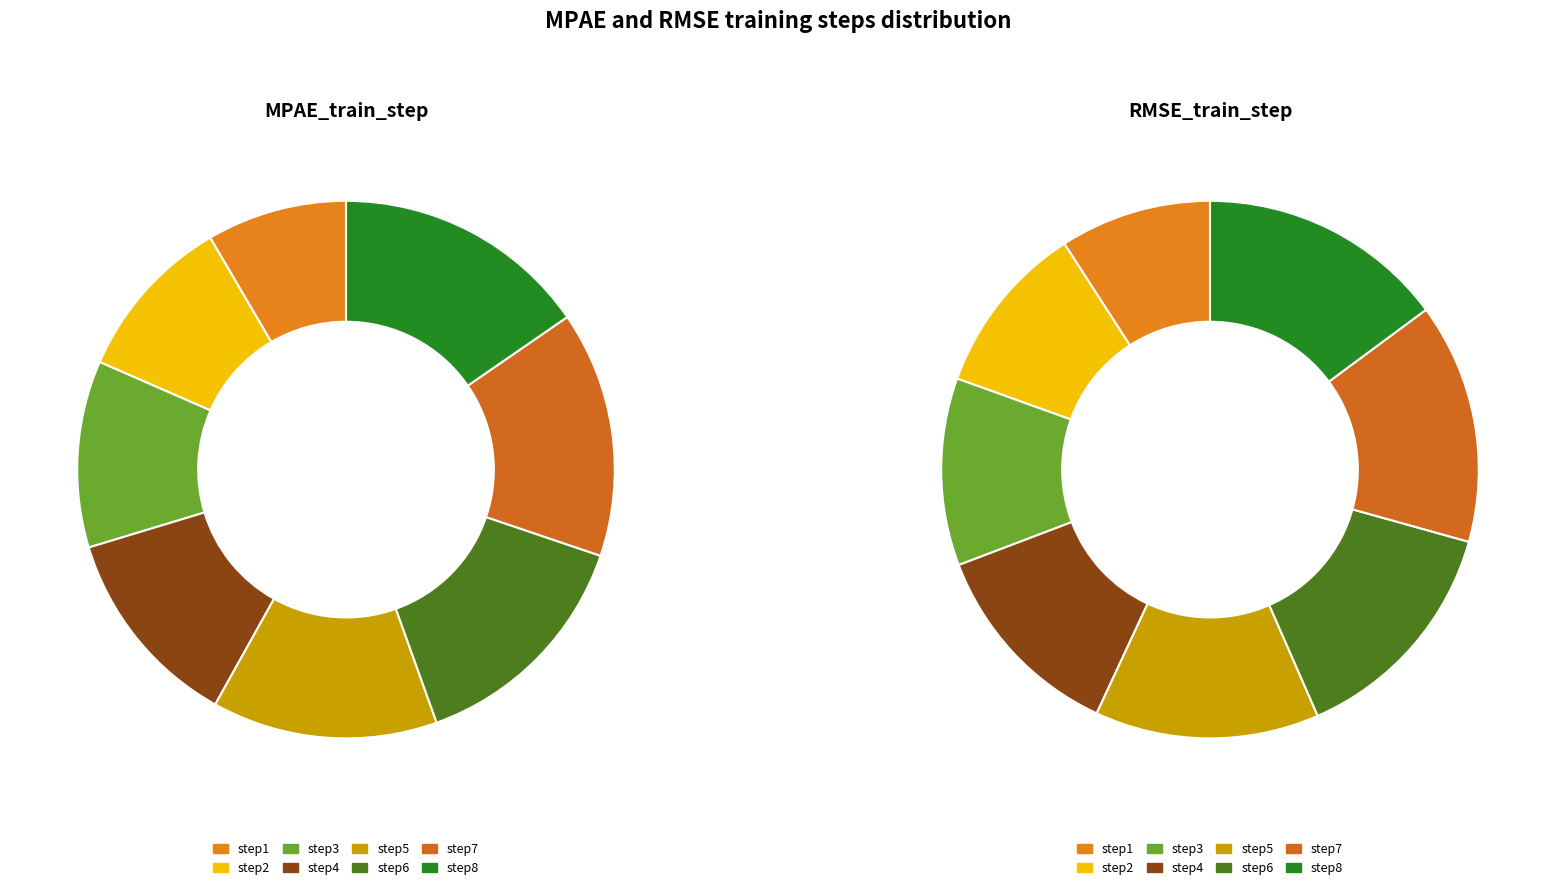

Which series changed the most between step4 and step8?

RMSE_train_step